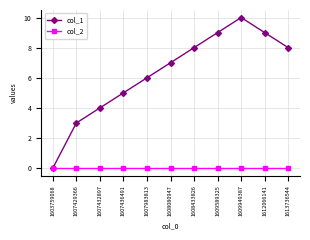

Count the col_1 values in the range 4 to 9.

8